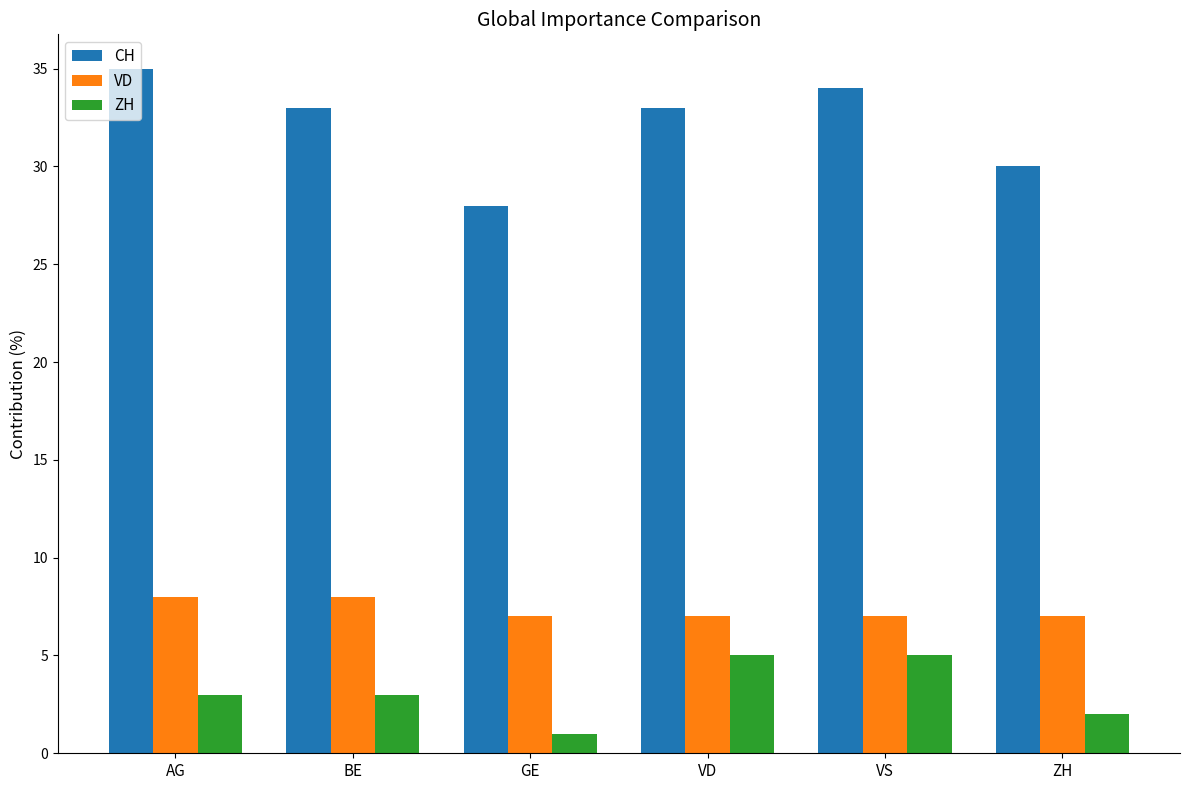

What is the value of the ZH bar at the 3rd from the left?

1